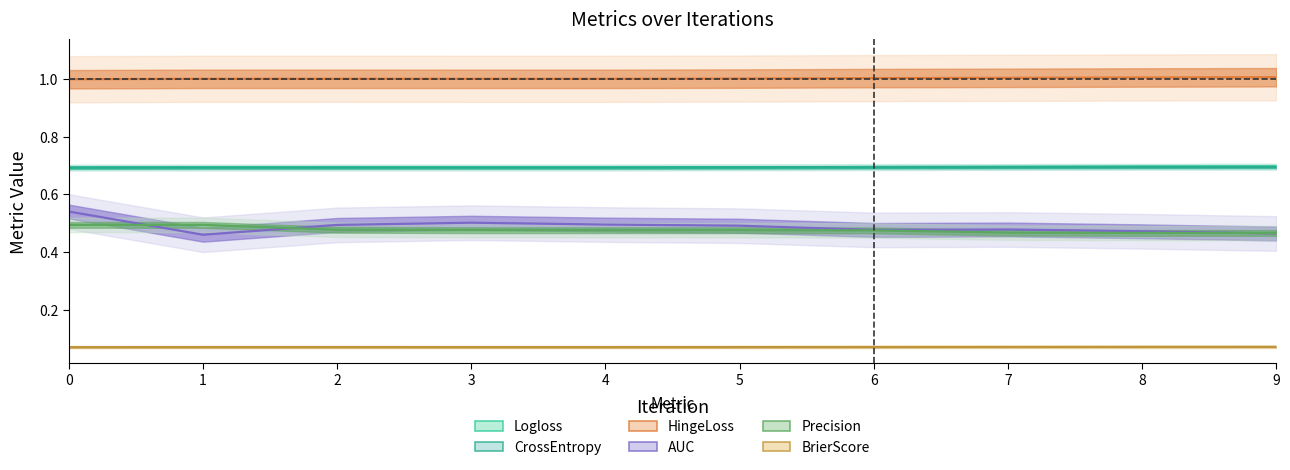

What is the value of the BrierScore point at the 5th from the left?

0.1